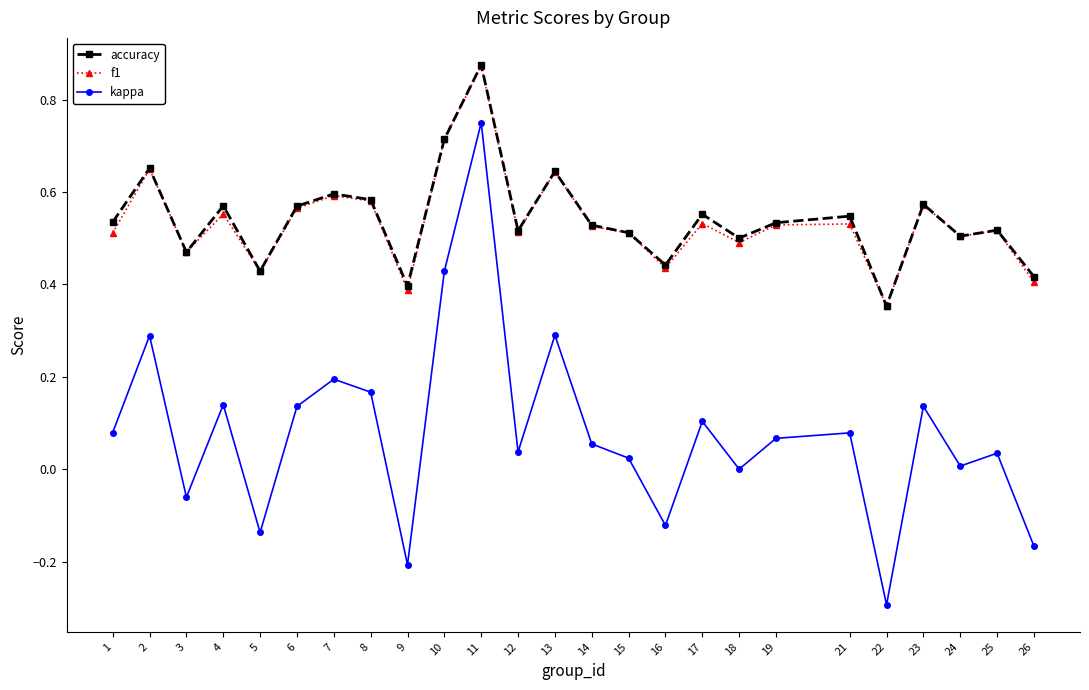

At which category does f1 reach its first local peak?

2